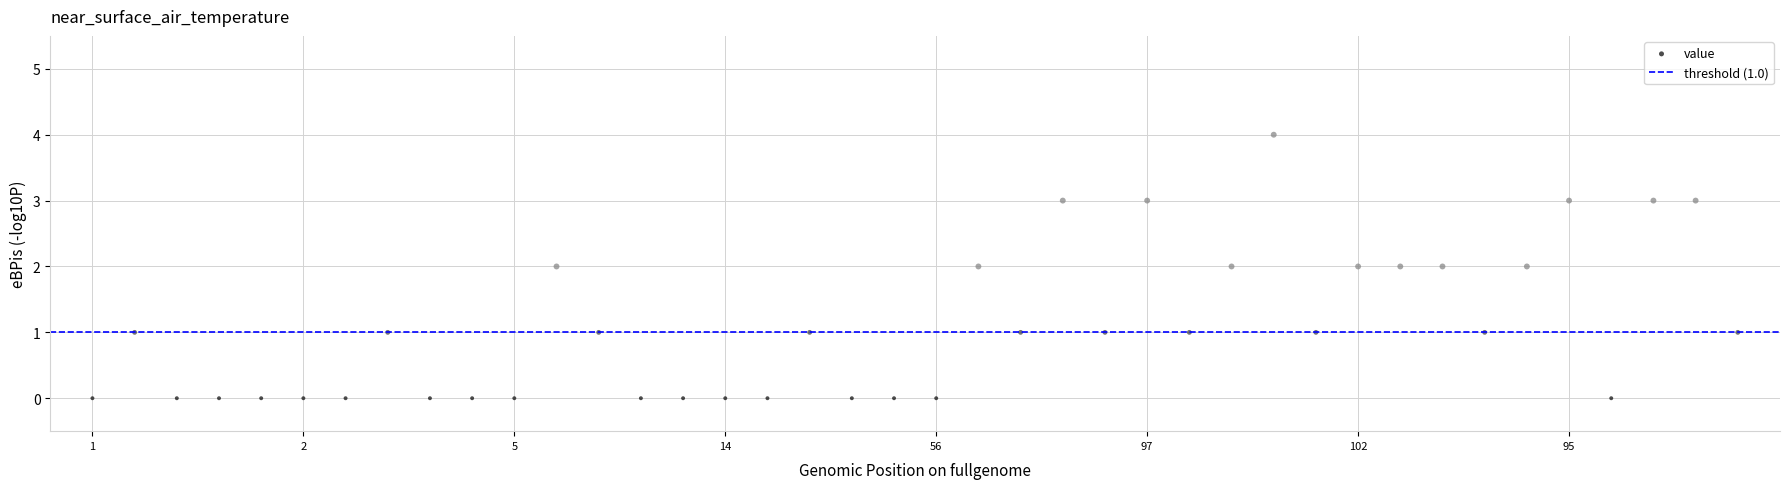

What is the range of Y values (max minus min)?

4